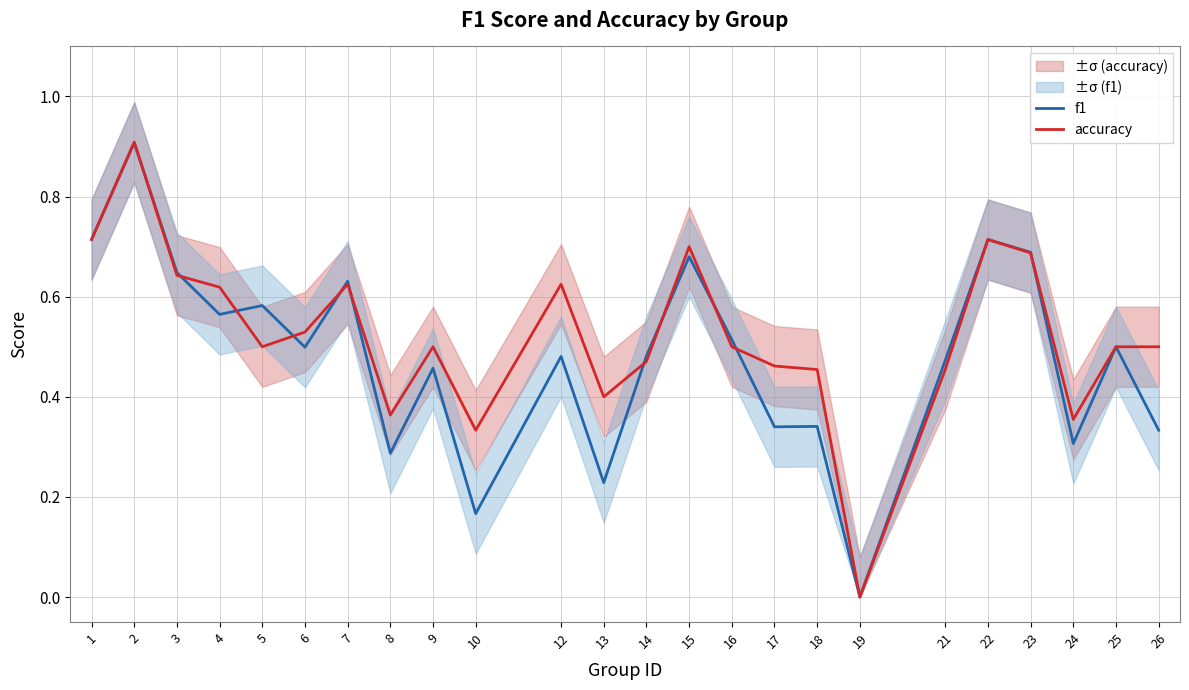

True or false: f1 and accuracy cross at least once.

True